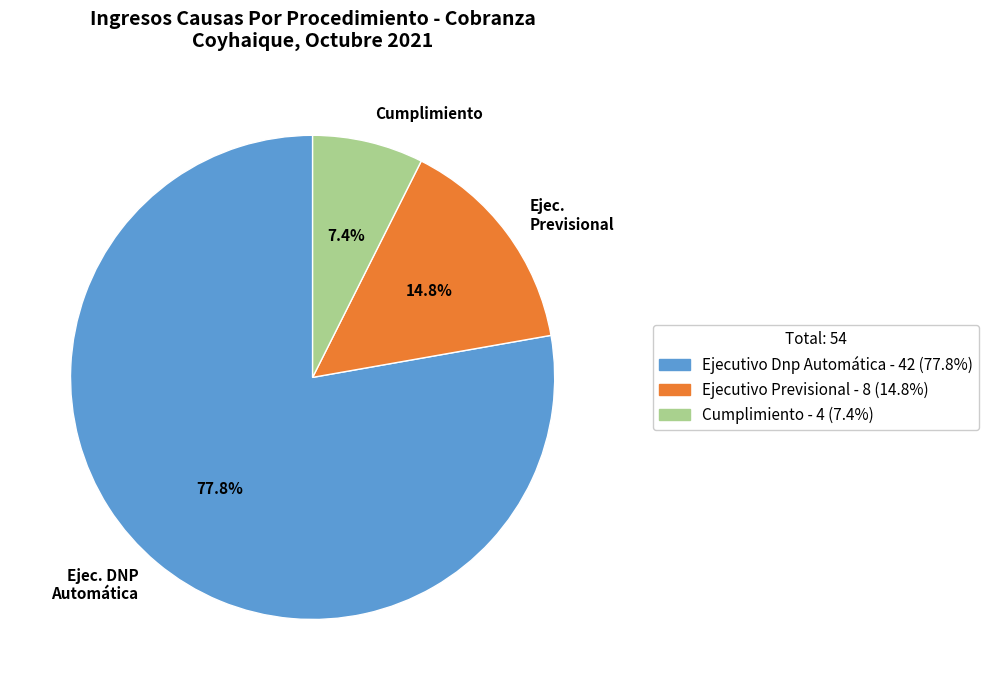

Does any single category account for the majority?

Yes